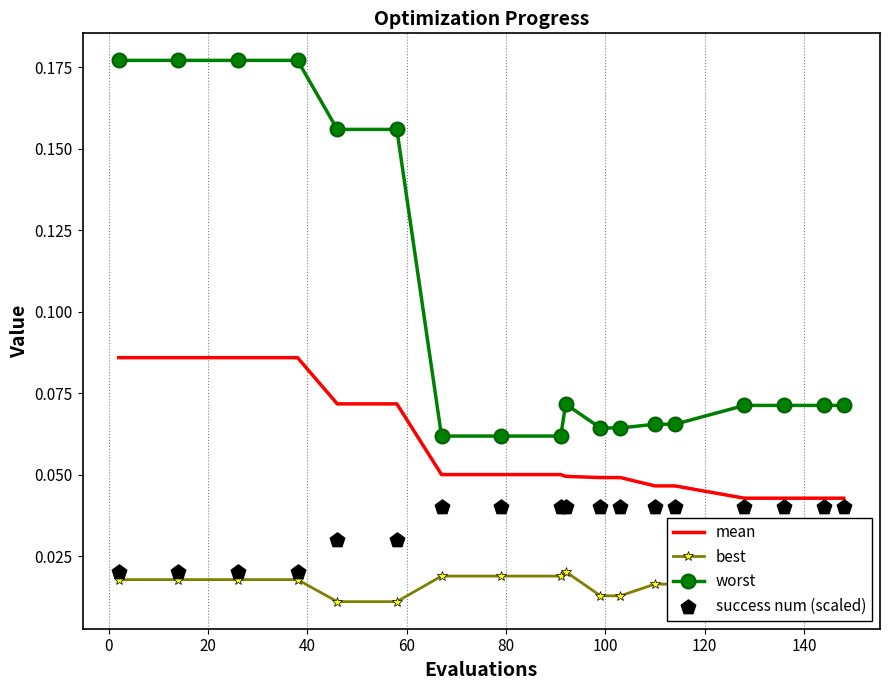

True or false: worst and best cross at least once.

False